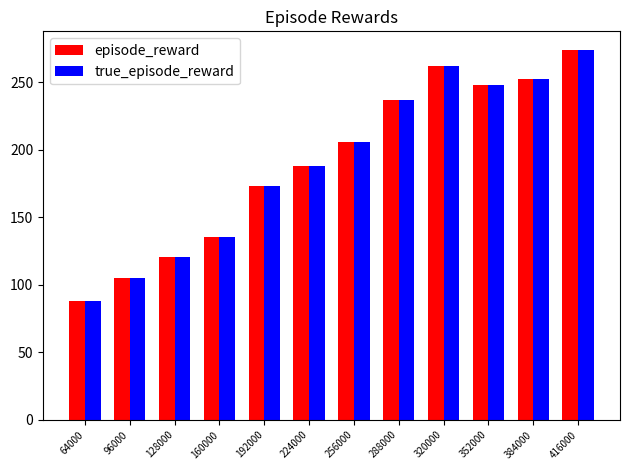

What is the sum of all true_episode_reward values?

2288.9